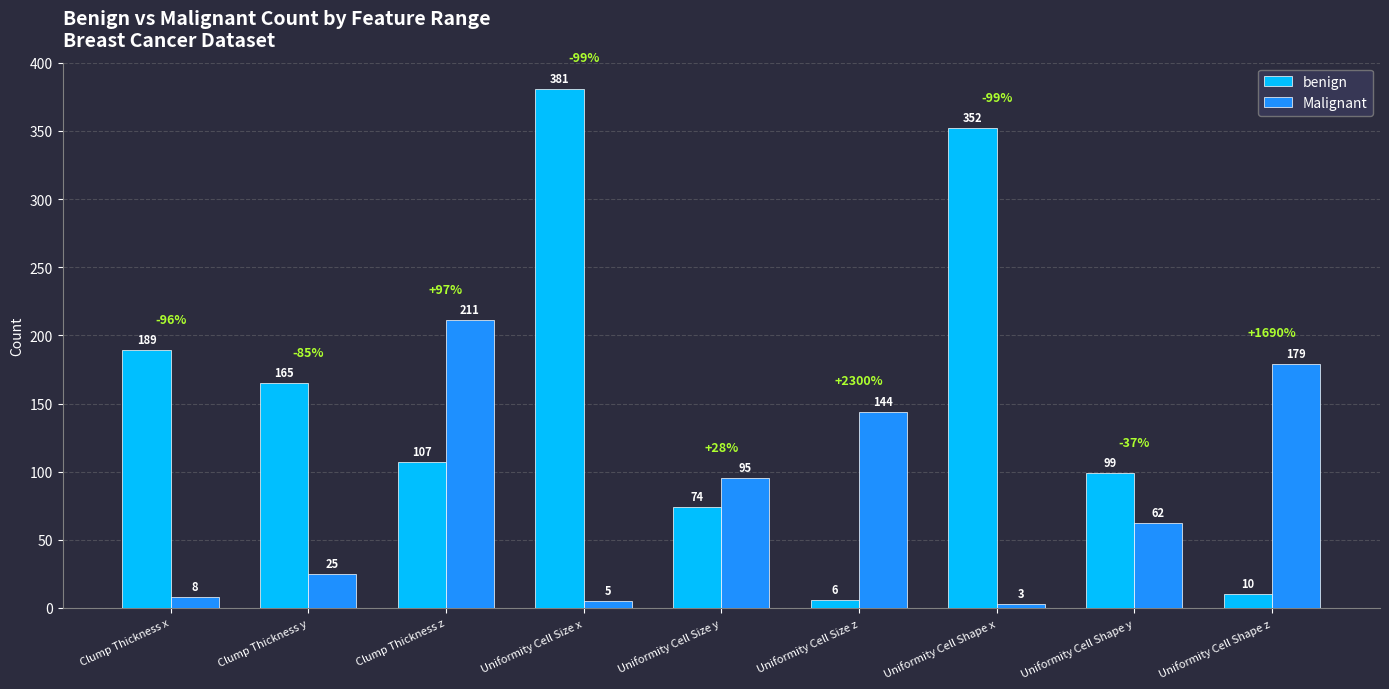

Reading left to right, what are all the values shown in this chart?

benign: Clump Thickness x=189	Clump Thickness y=165	Clump Thickness z=107	Uniformity Cell Size x=381	Uniformity Cell Size y=74	Uniformity Cell Size z=6	Uniformity Cell Shape x=352	Uniformity Cell Shape y=99	Uniformity Cell Shape z=10
Malignant: Clump Thickness x=8	Clump Thickness y=25	Clump Thickness z=211	Uniformity Cell Size x=5	Uniformity Cell Size y=95	Uniformity Cell Size z=144	Uniformity Cell Shape x=3	Uniformity Cell Shape y=62	Uniformity Cell Shape z=179